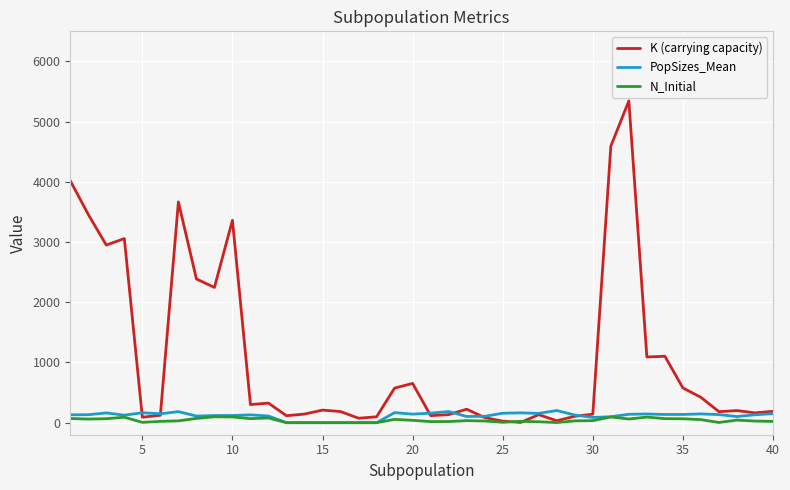

Which series has the largest total across all categories?

K (carrying capacity)